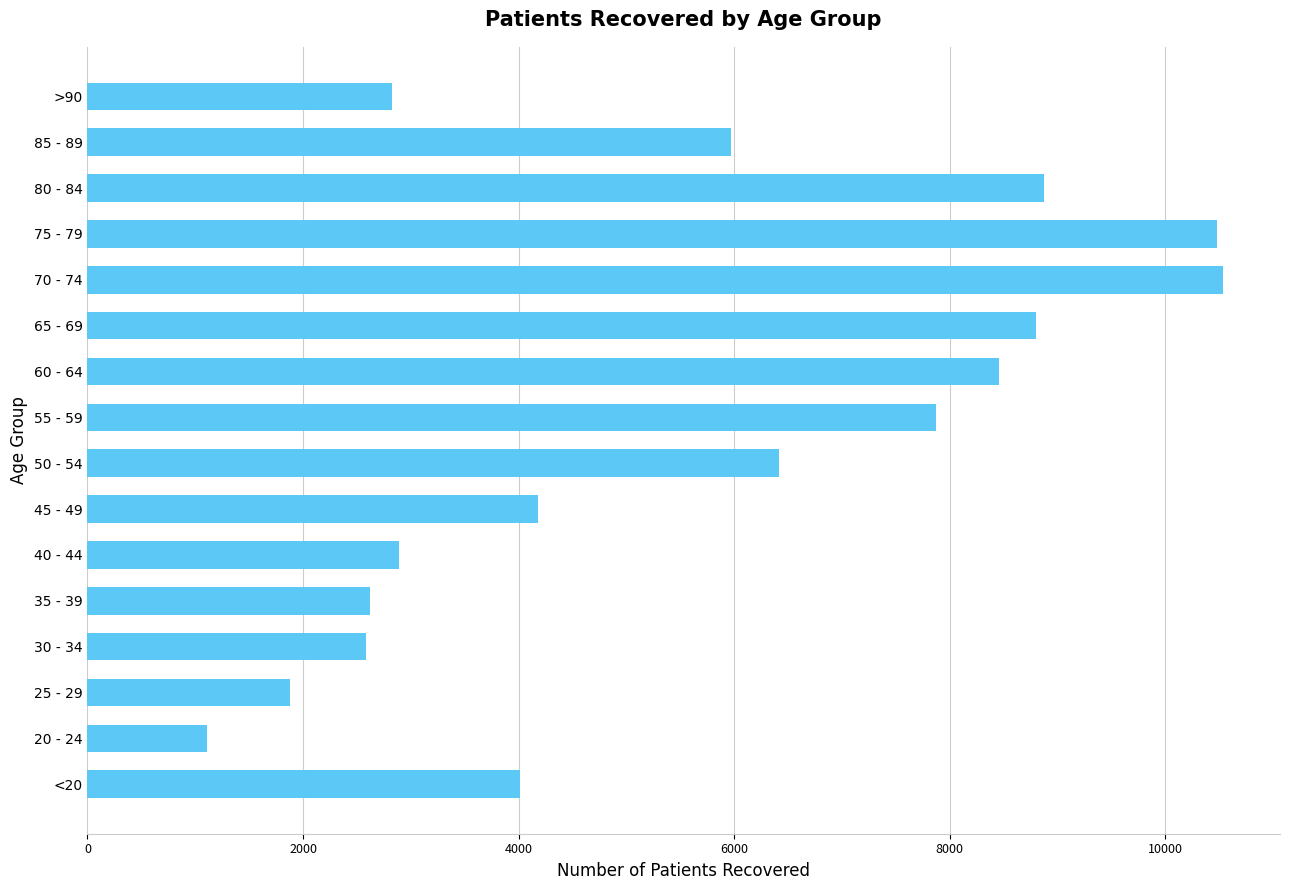

What is the difference between the maximum and minimum values?

9432